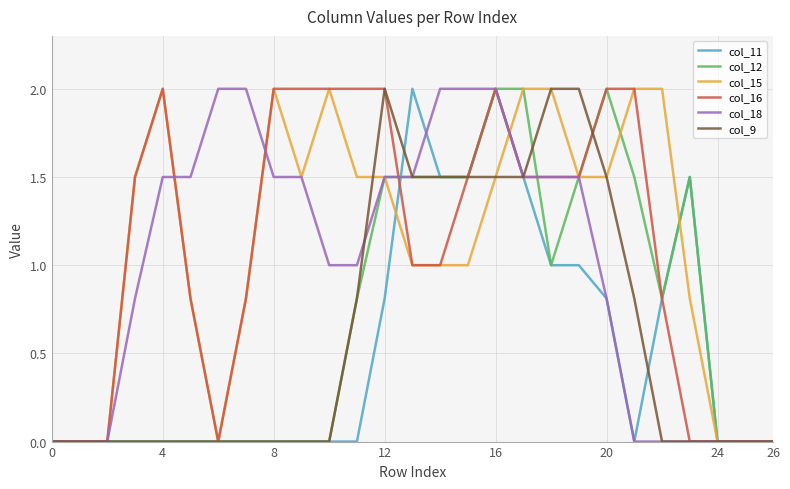

Does the chart display data point markers on the line(s)?

No